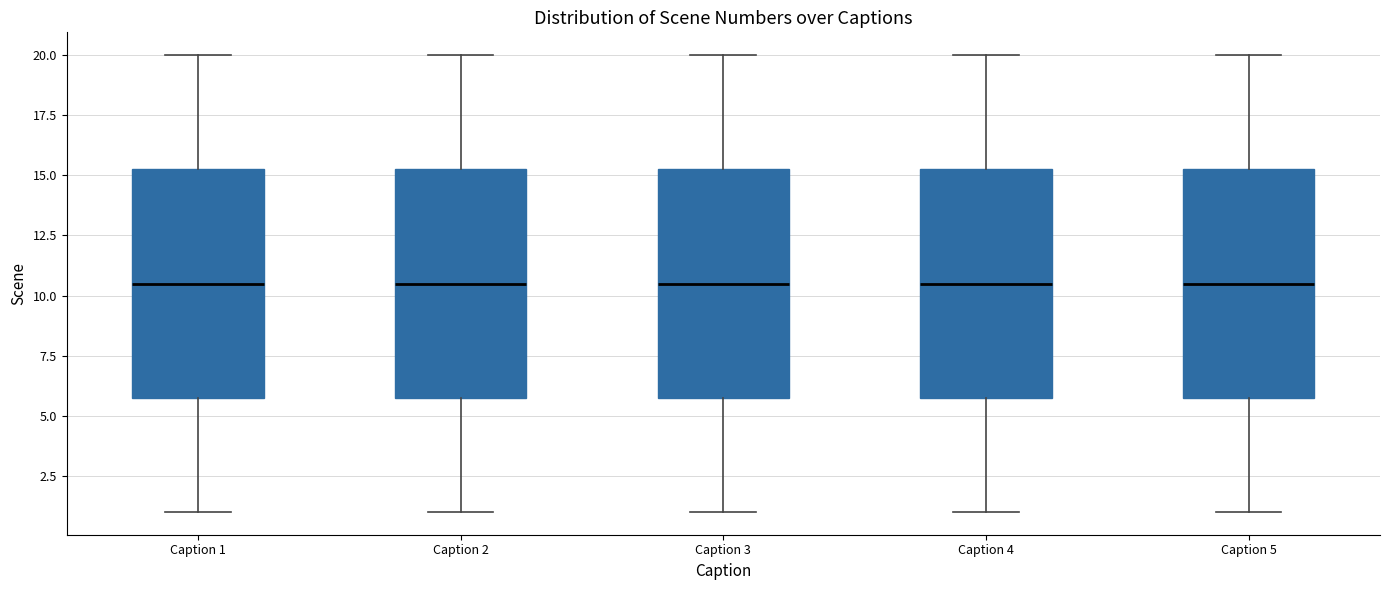

Reading left to right, read every box against the y-axis: the position of its median line, the range the box covers, and the ends of its whiskers. The values are not printed on the chart, so give them approximately, as read against the axis.

Caption 1: median 10.5, box 6.0 to 15.5, whiskers 1.0 to 20.0
Caption 2: median 10.5, box 6.0 to 15.5, whiskers 1.0 to 20.0
Caption 3: median 10.5, box 6.0 to 15.5, whiskers 1.0 to 20.0
Caption 4: median 10.5, box 6.0 to 15.5, whiskers 1.0 to 20.0
Caption 5: median 10.5, box 6.0 to 15.5, whiskers 1.0 to 20.0